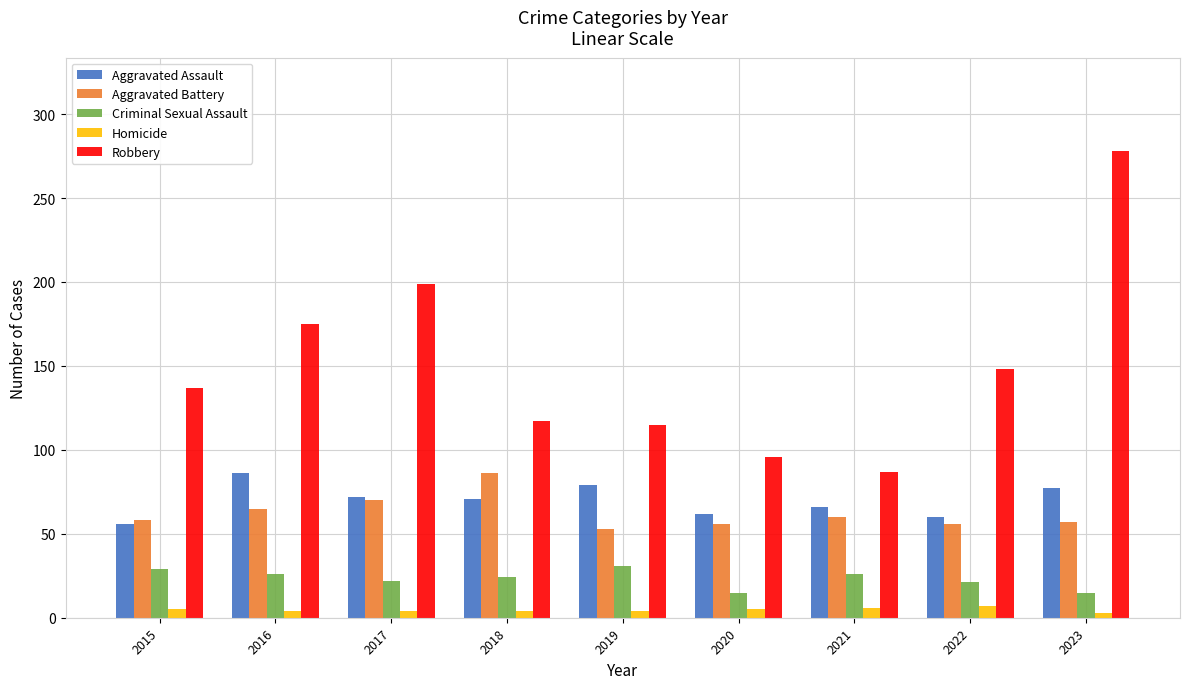

How many bars are there in total?

45